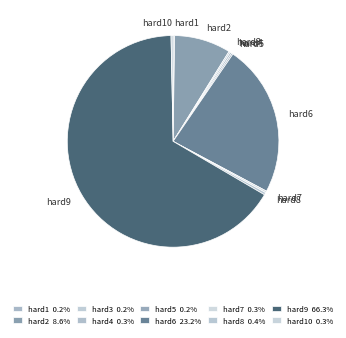

Combined, do hard2 and hard9 account for over 50%?

Yes